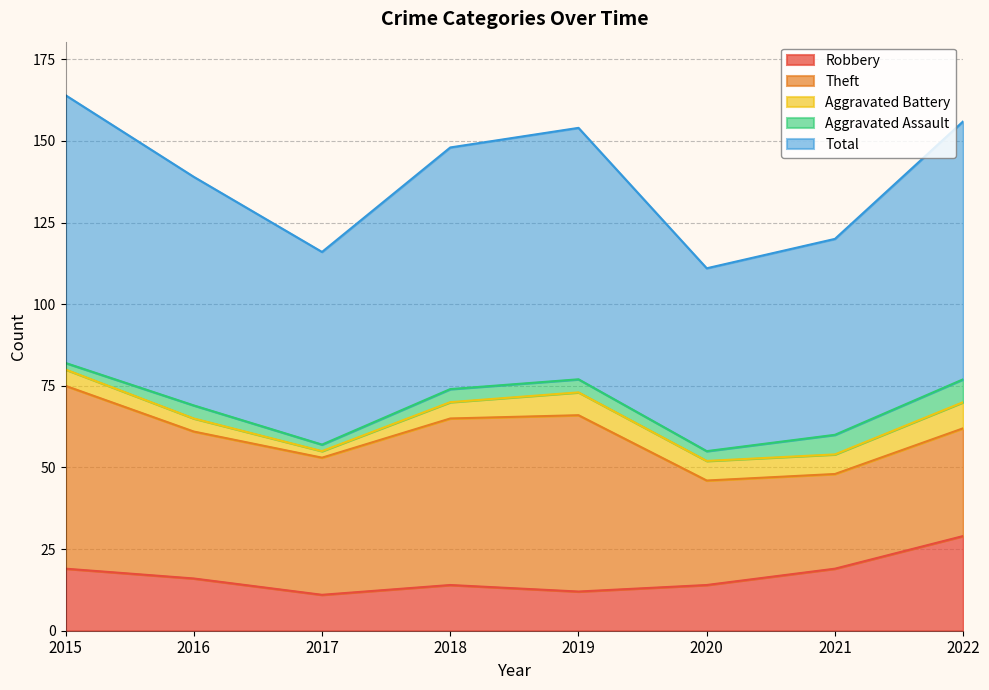

What is the difference between the second highest and second lowest values in the Theft series?

22